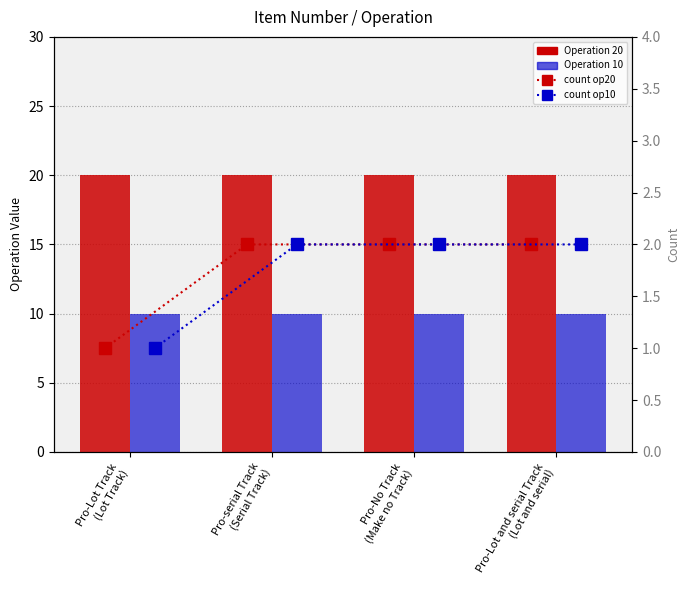

Which series has the largest total across all categories?

Operation 20